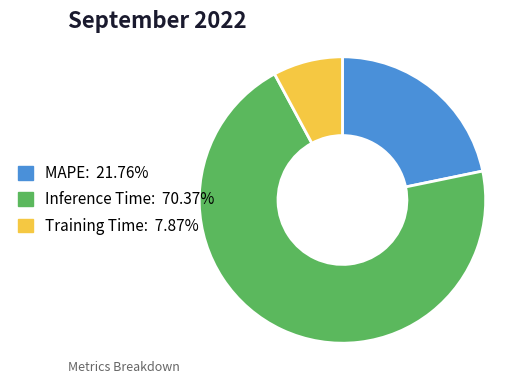

What is the largest slice in the pie chart?

Inference Time